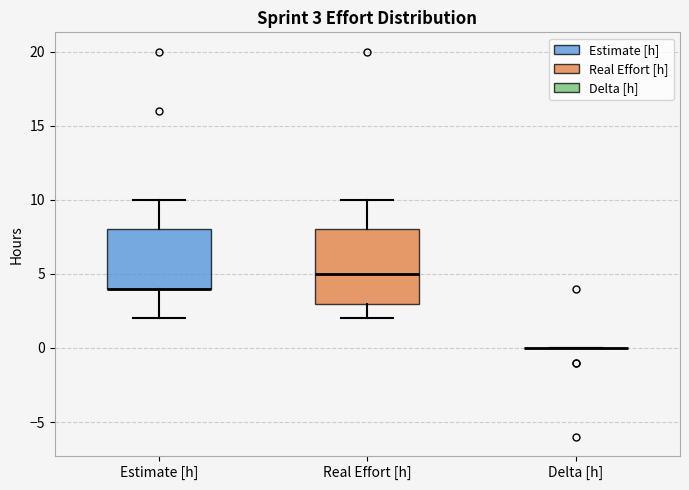

Comparing the boxes themselves (not the whiskers), which one is the tallest?

Real Effort [h]